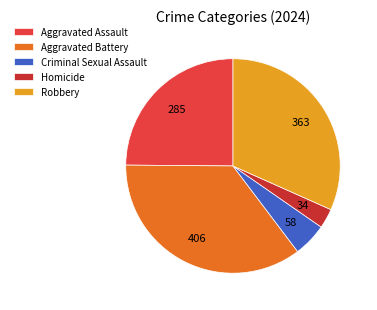

Rank the categories by value from lowest to highest.

Homicide, Criminal Sexual Assault, Aggravated Assault, Robbery, Aggravated Battery